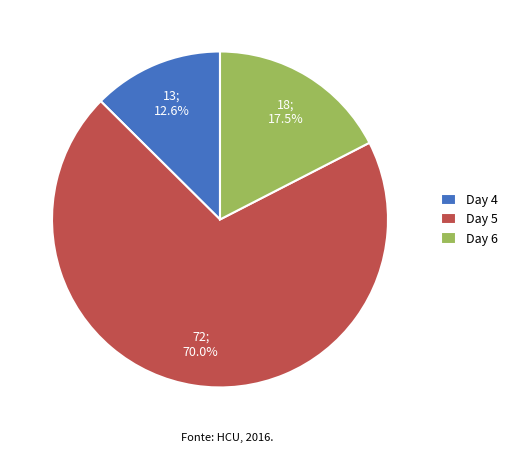

Which category has the biggest portion of the pie?

Day 5